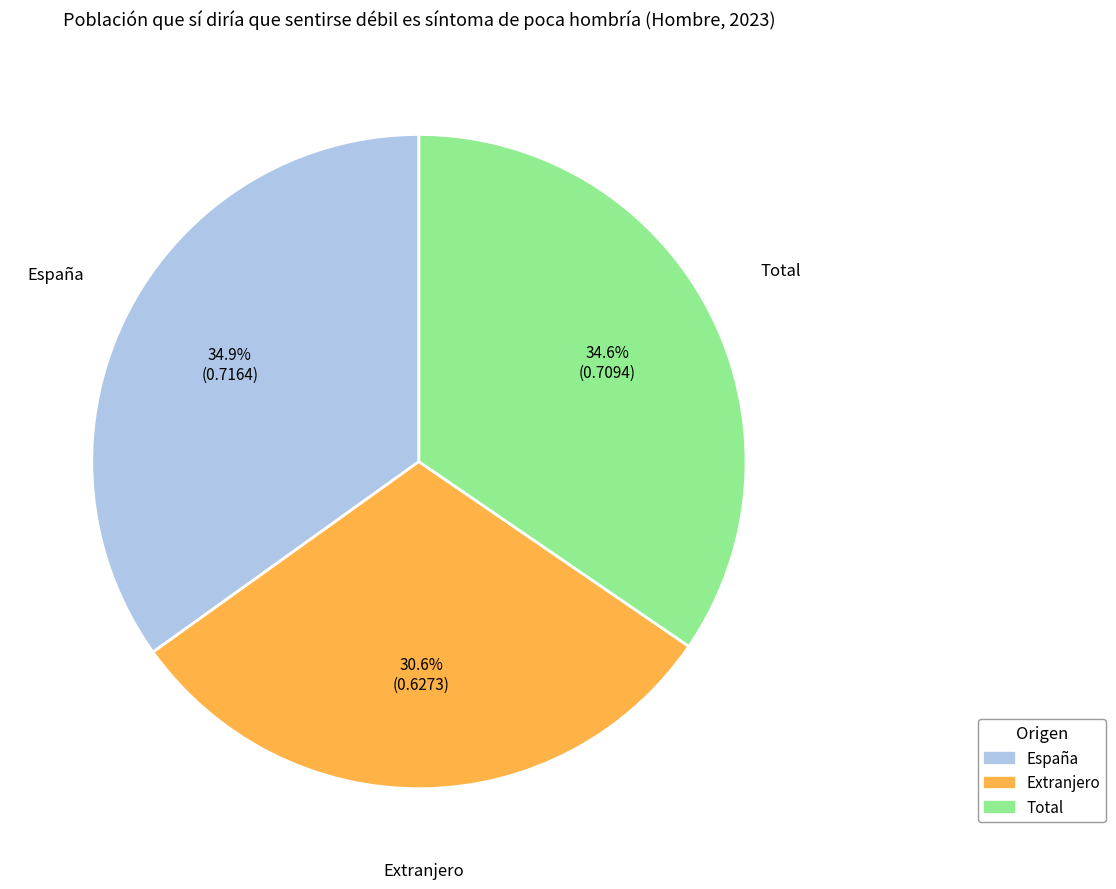

How many segments does this pie chart have?

3